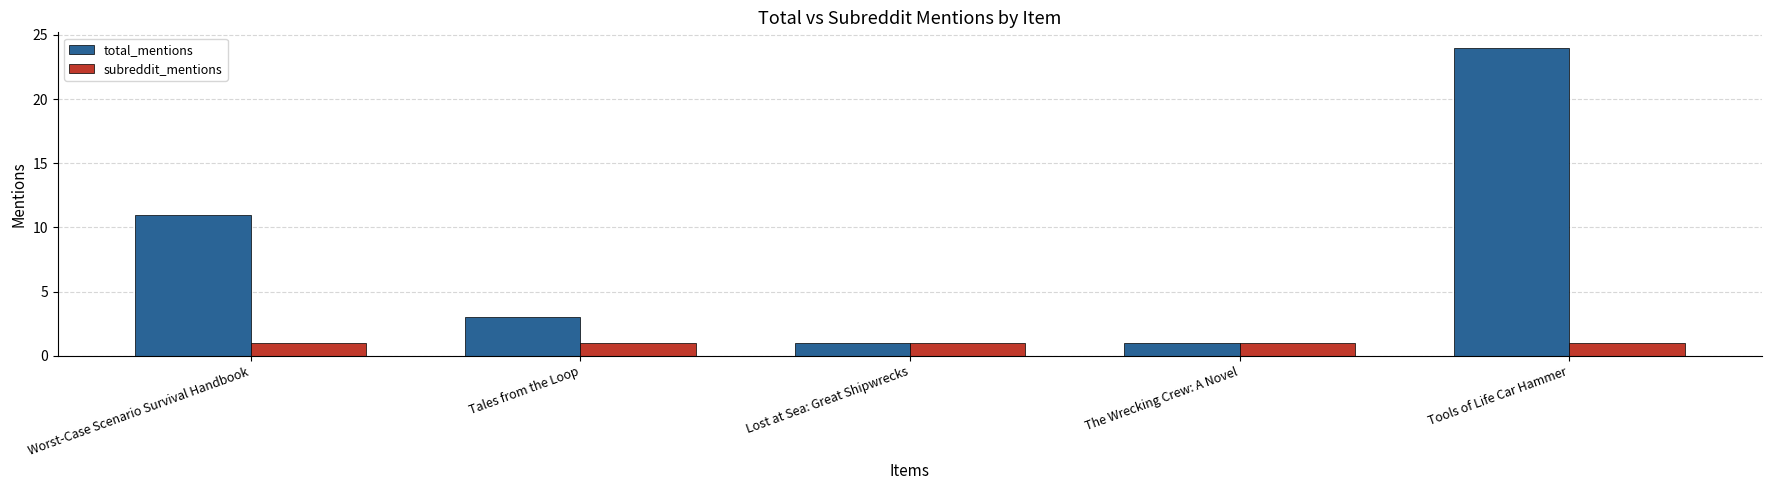

What is the difference between the highest and lowest values at Tales from the Loop?

2